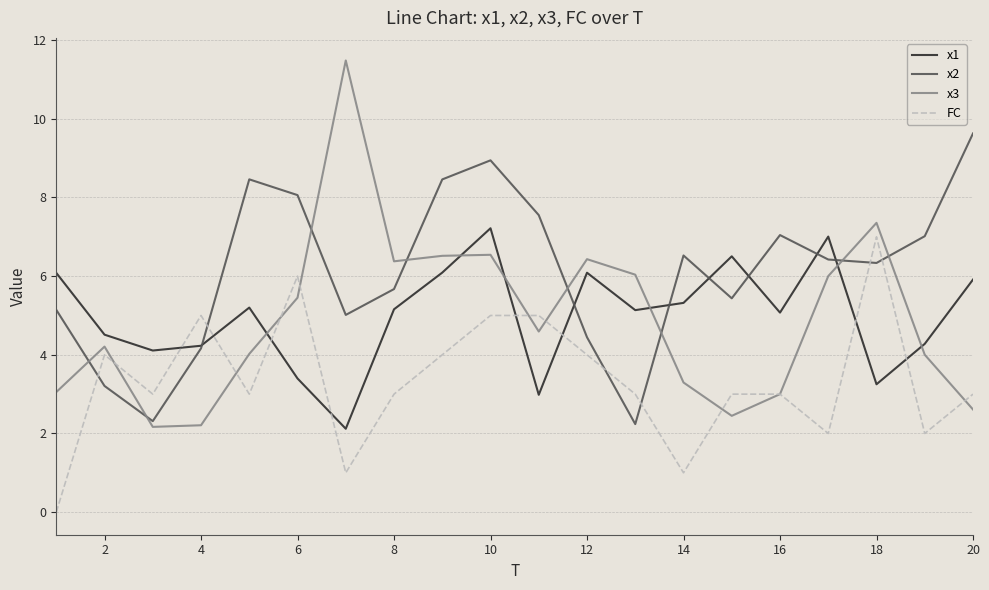

What is the highest value of the x2 series?

9.6